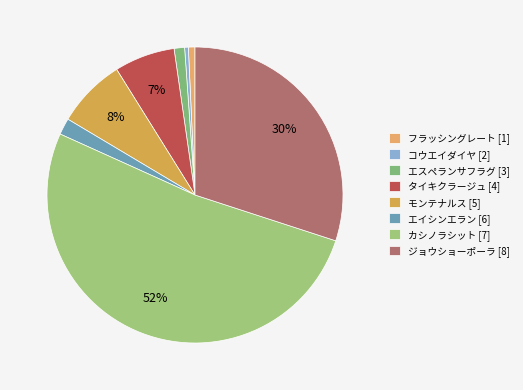

Which slice is the largest?

カシノラシット [7]